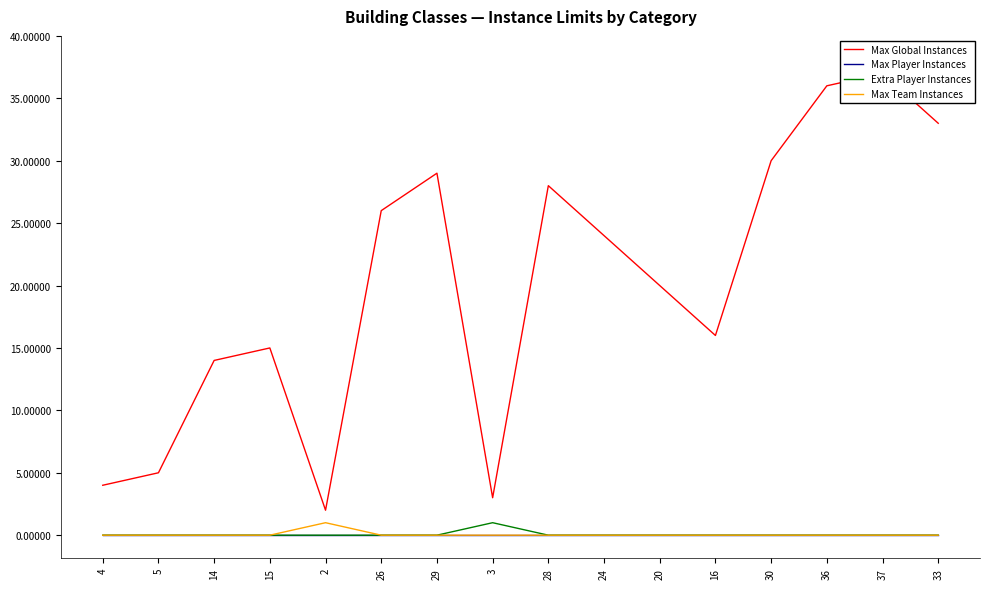

Rank the categories by Extra Player Instances value from highest to lowest.

3, 4, 5, 14, 15, 2, 26, 29, 28, 24, 20, 16, 30, 36, 37, 33